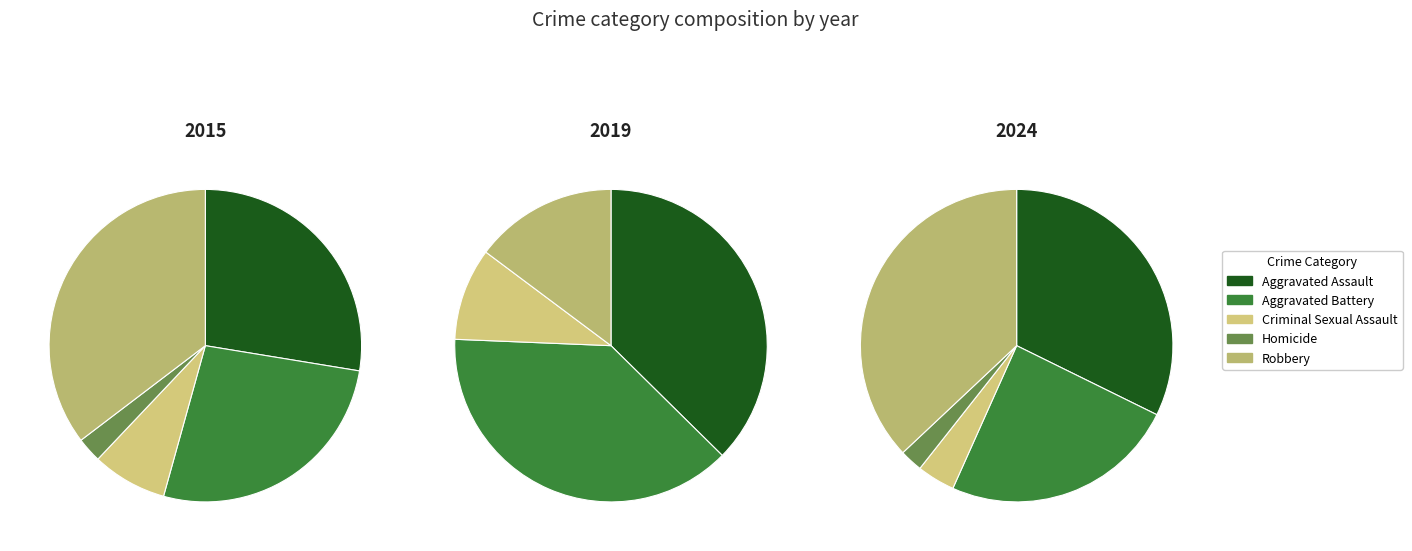

Does Aggravated Battery account for over 50% of the chart?

No